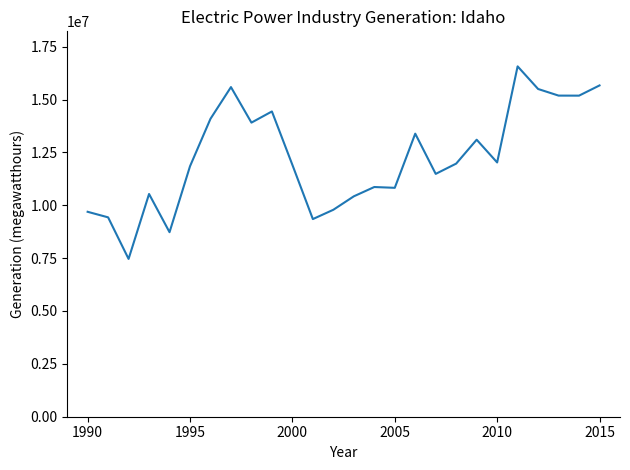

What is the difference between the maximum and minimum values?

9105781